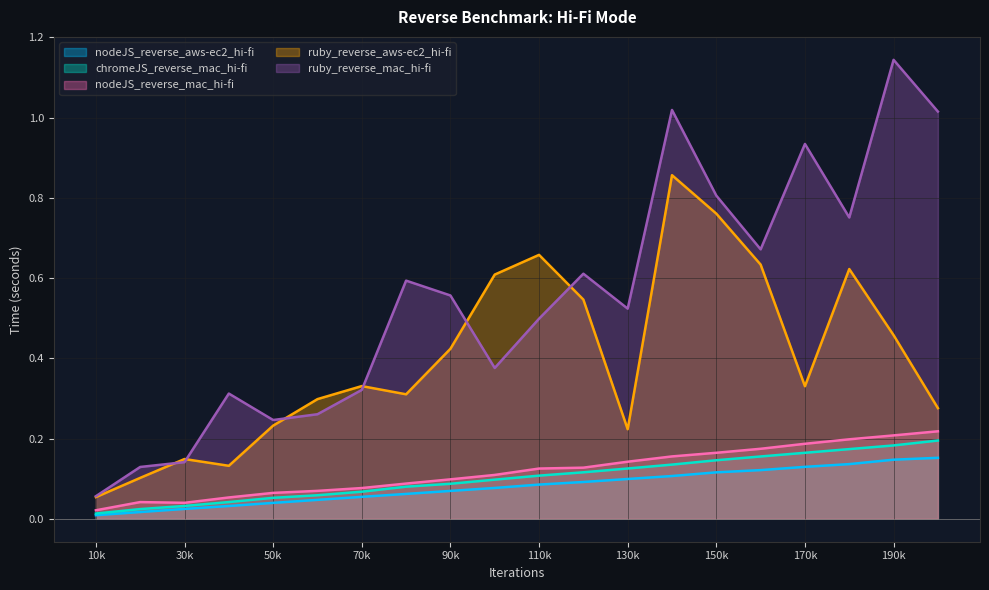

Does the chart have visible grid lines?

Yes